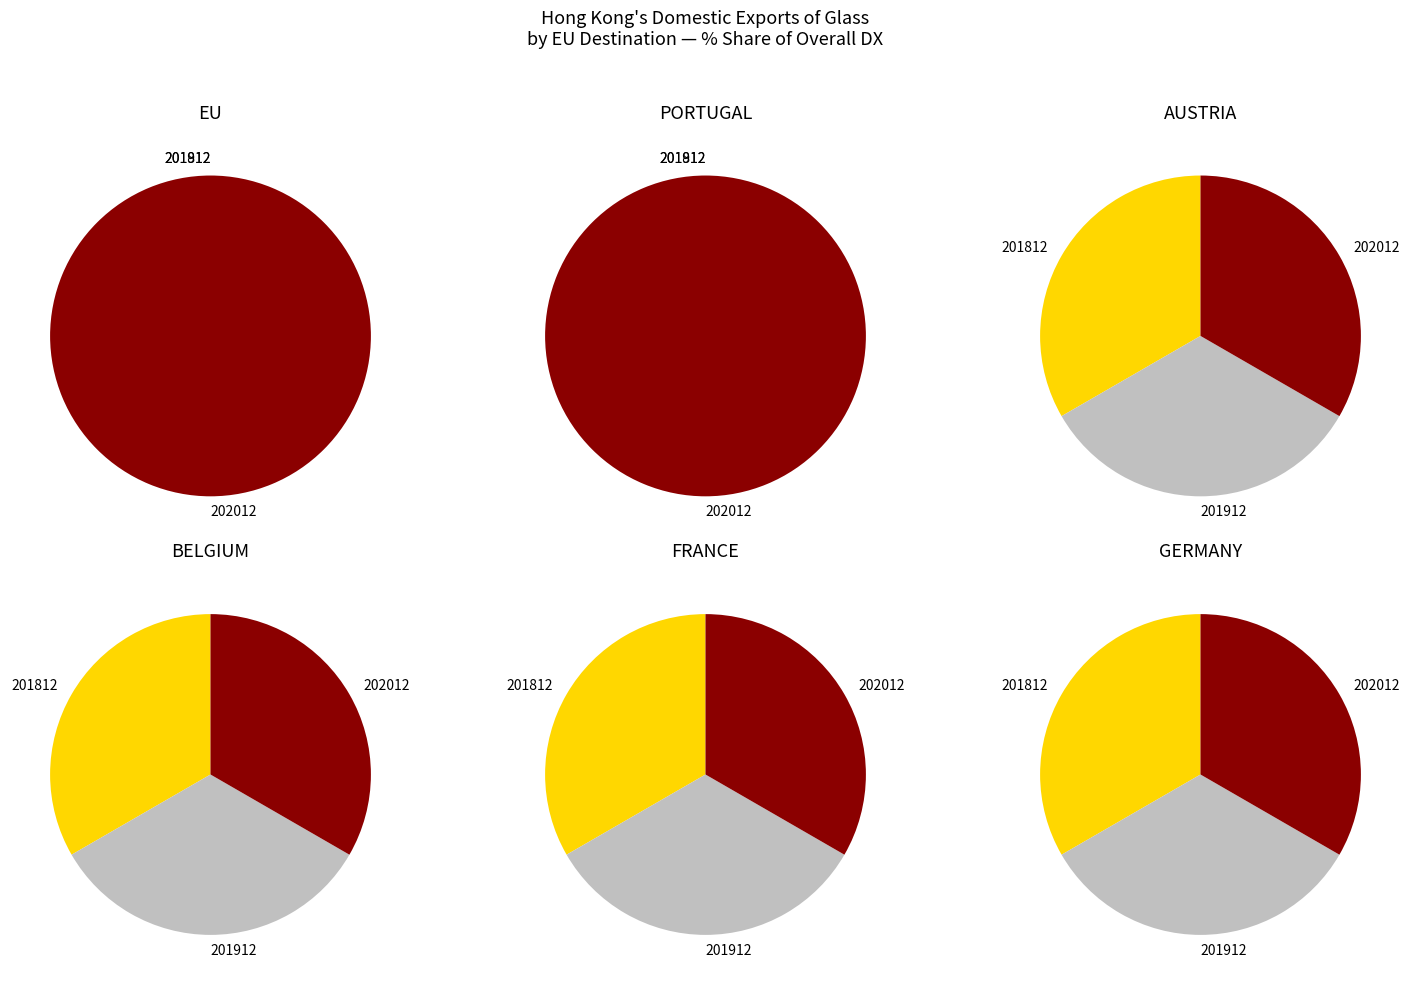

How many slices are in this pie chart?

6